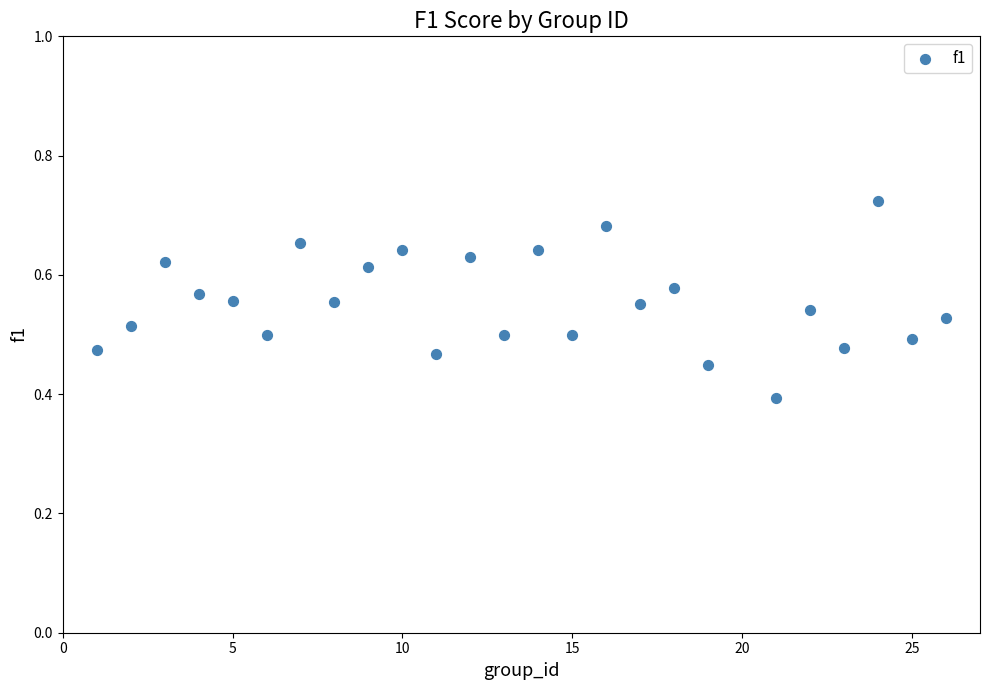

What is the range of X values (max minus min)?

25.0